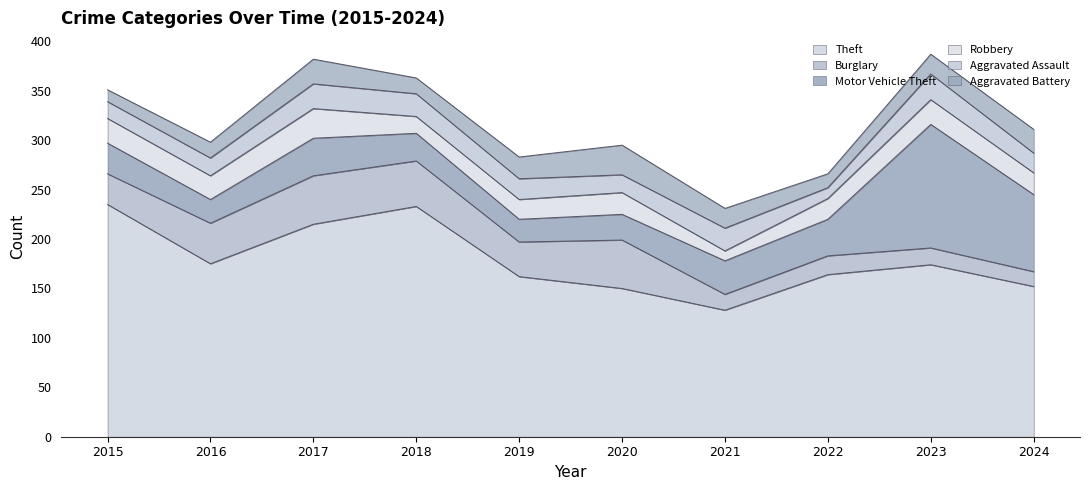

List the labels in order of Aggravated Battery value, smallest first.

2015, 2022, 2016, 2018, 2021, 2023, 2019, 2024, 2017, 2020